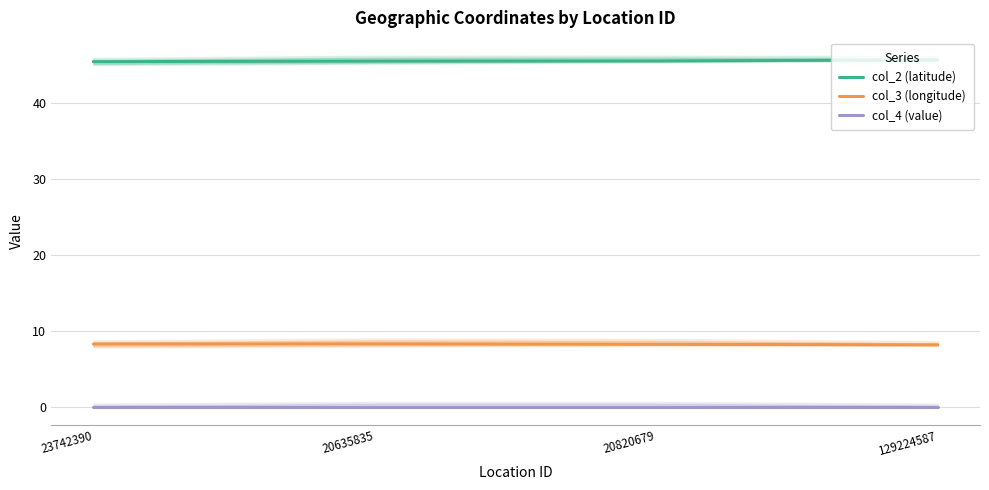

True or false: col_4 (value) has more than 0 points higher than both neighbors.

False